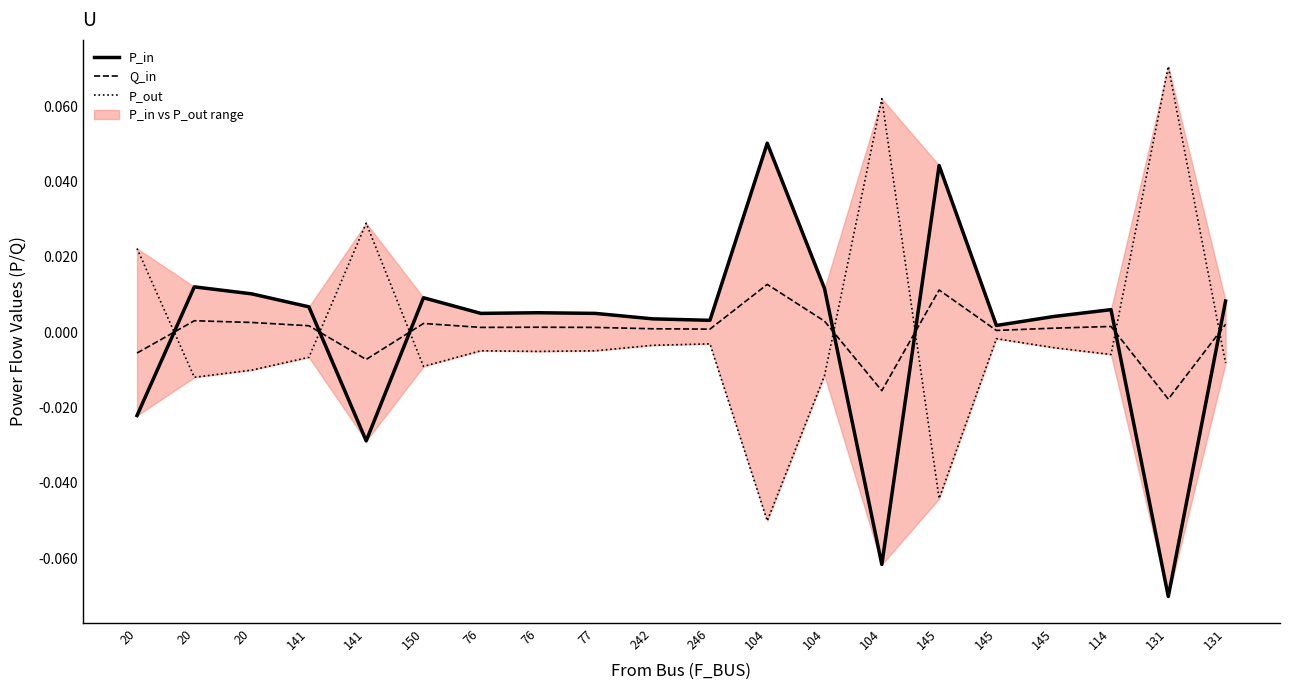

Which series ends up on top after the final intersection of P_in and P_out?

P_in